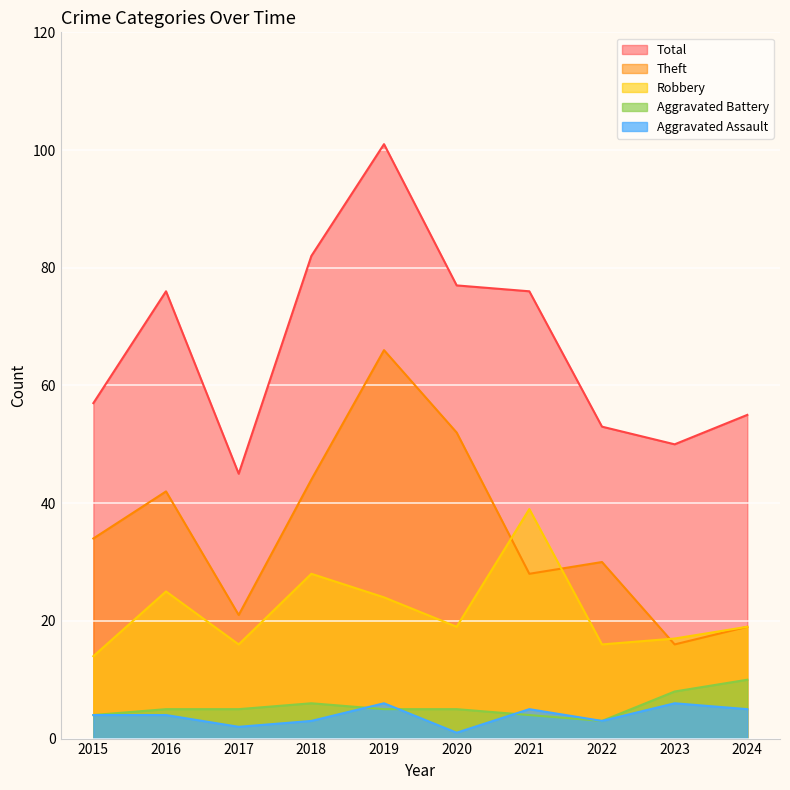

Where does the Total series first go above 76?

2018